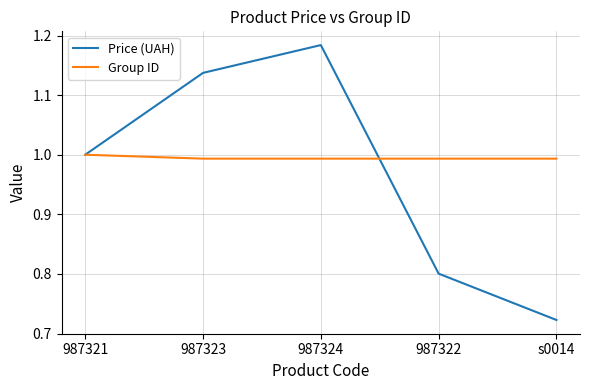

What position from the right is 987322?

2